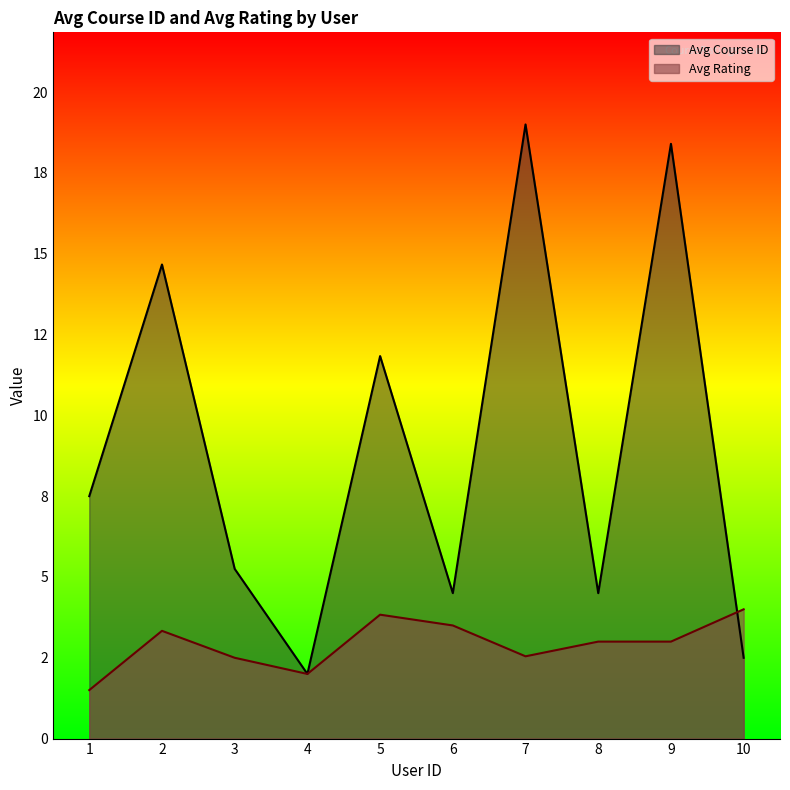

What are all the series names shown in the legend?

Avg Course ID, Avg Rating